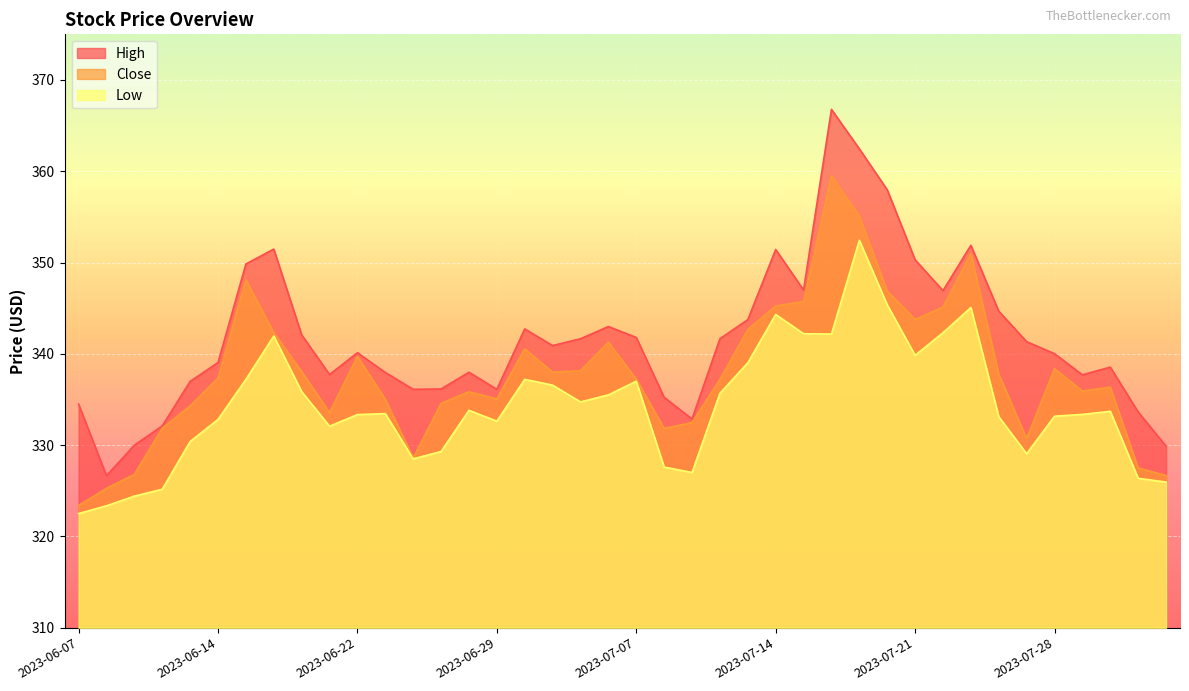

What is the sum of all High values?

13668.8